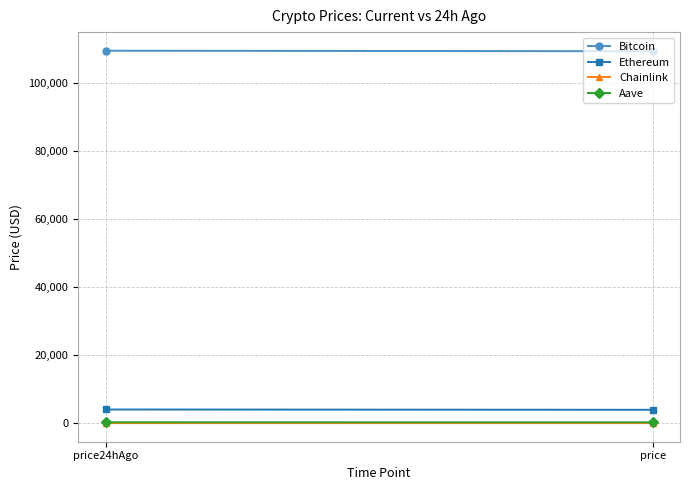

What is the maximum value for Chainlink?

21.0